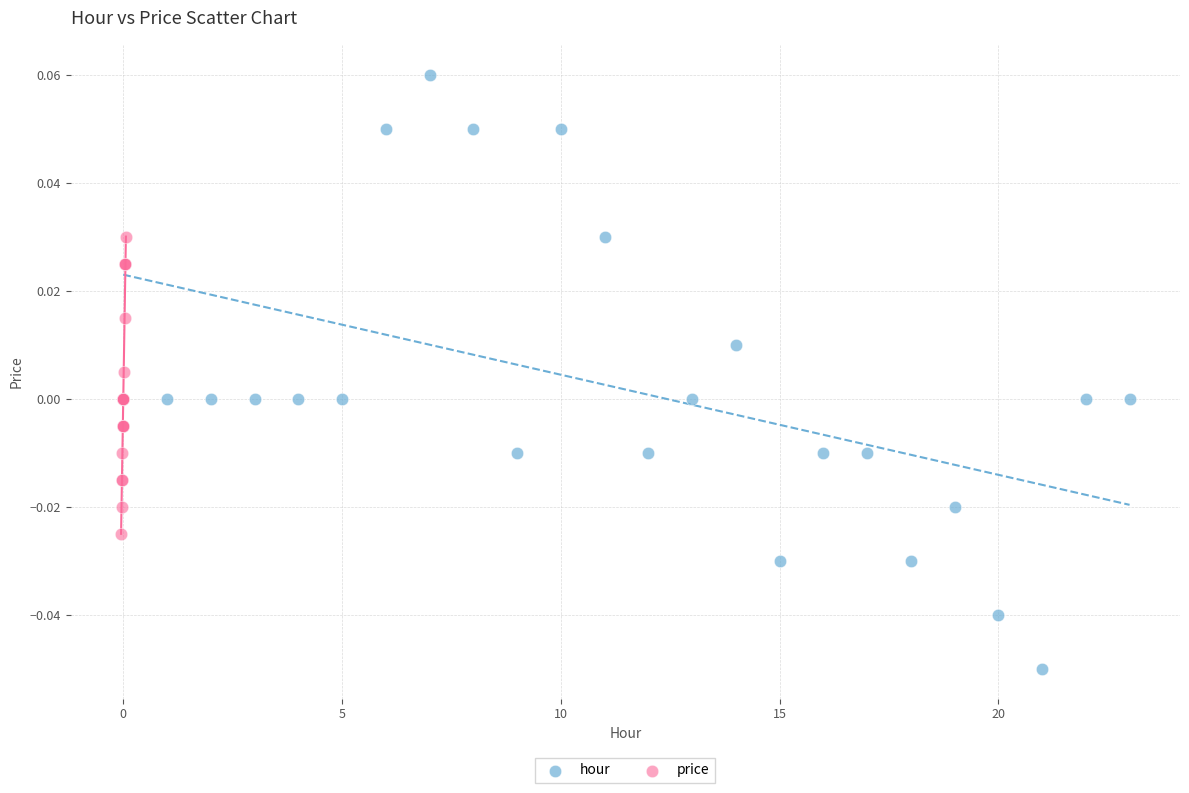

Which series contains the lowest Y value?

hour